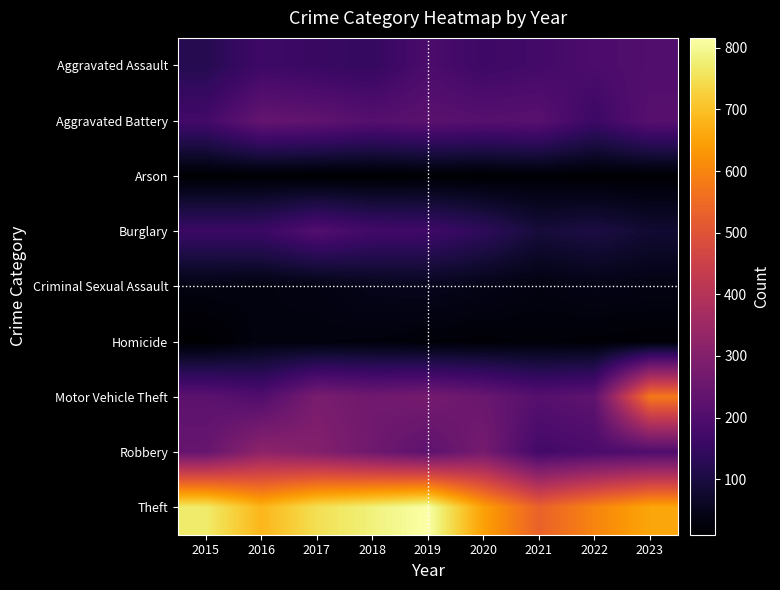

At how many categories does at least one series exceed 725?

4